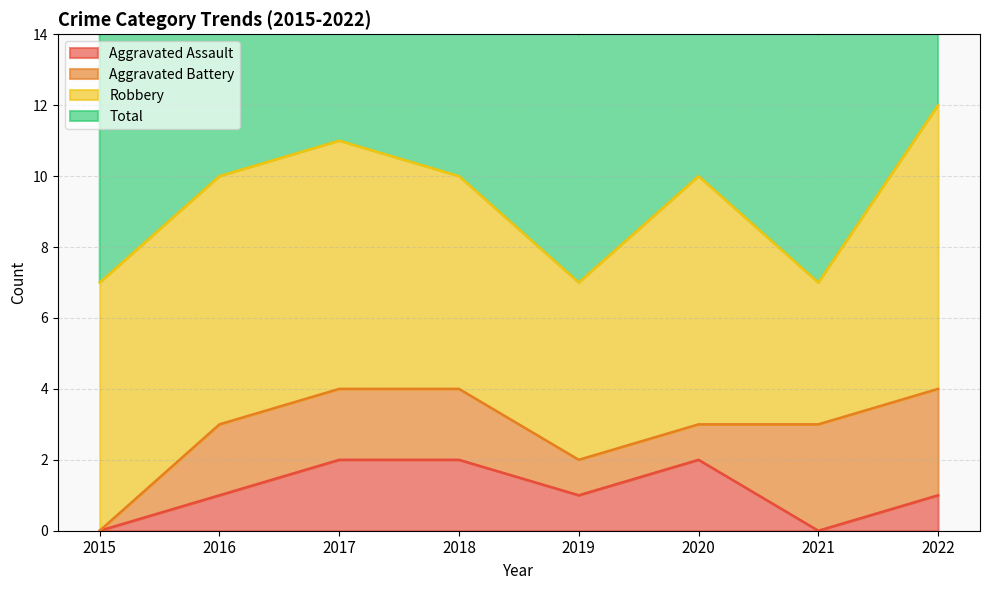

How many data points does each series have?

8